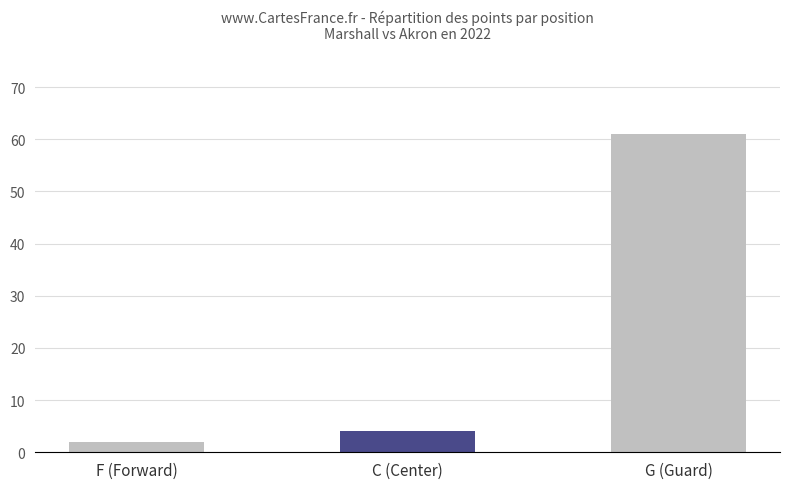

True or false: the data shows 2 at F (Forward).

True